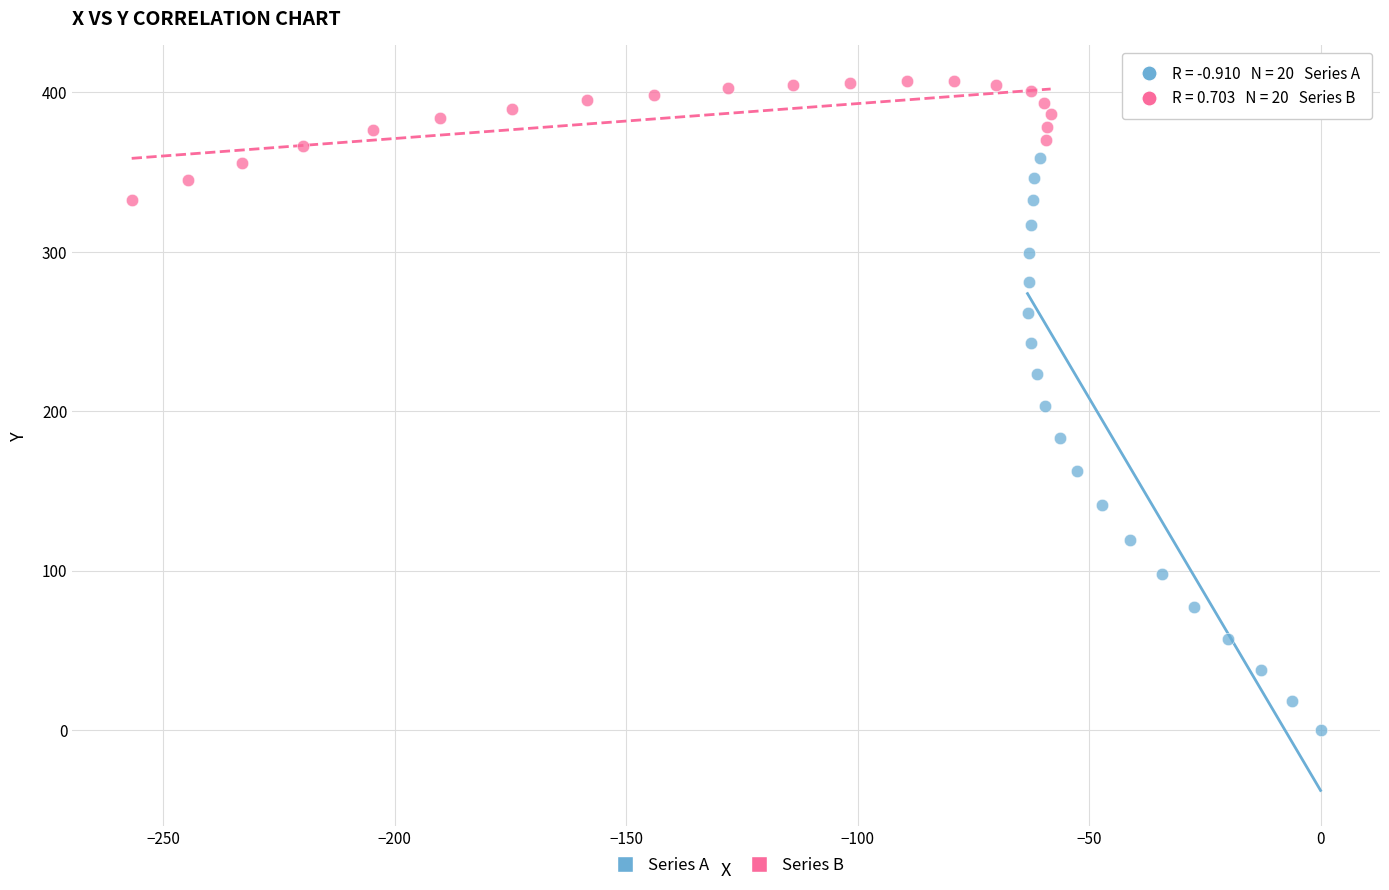

What are all the series names shown in the legend?

Series A, Series B